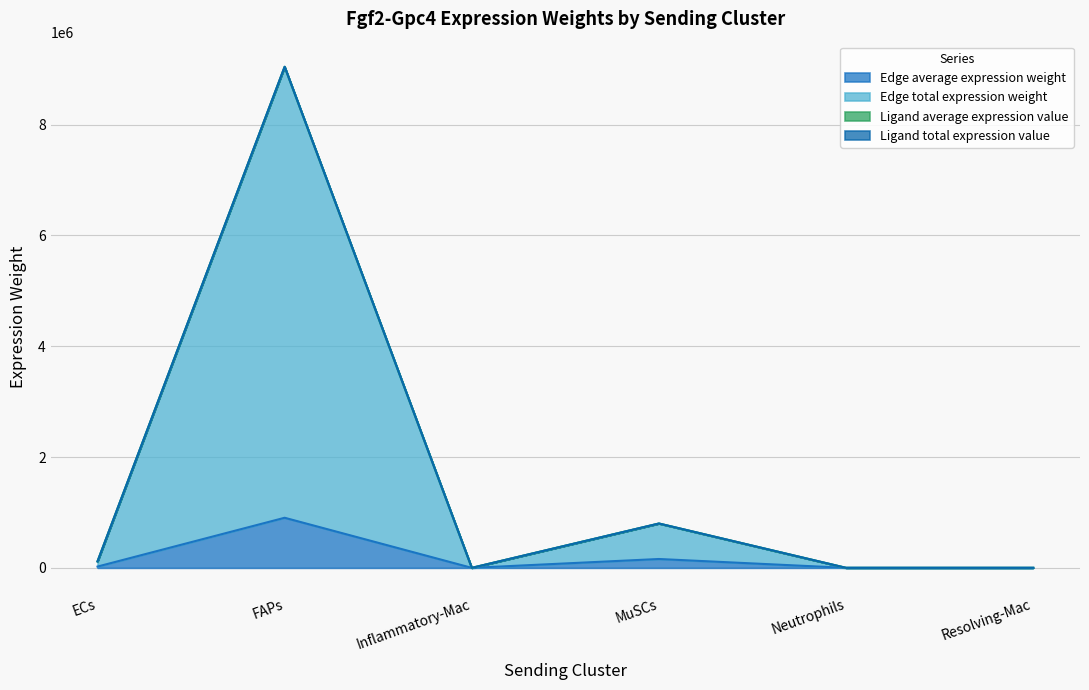

True or false: Ligand total expression value and Edge average expression weight intersect in this chart.

False